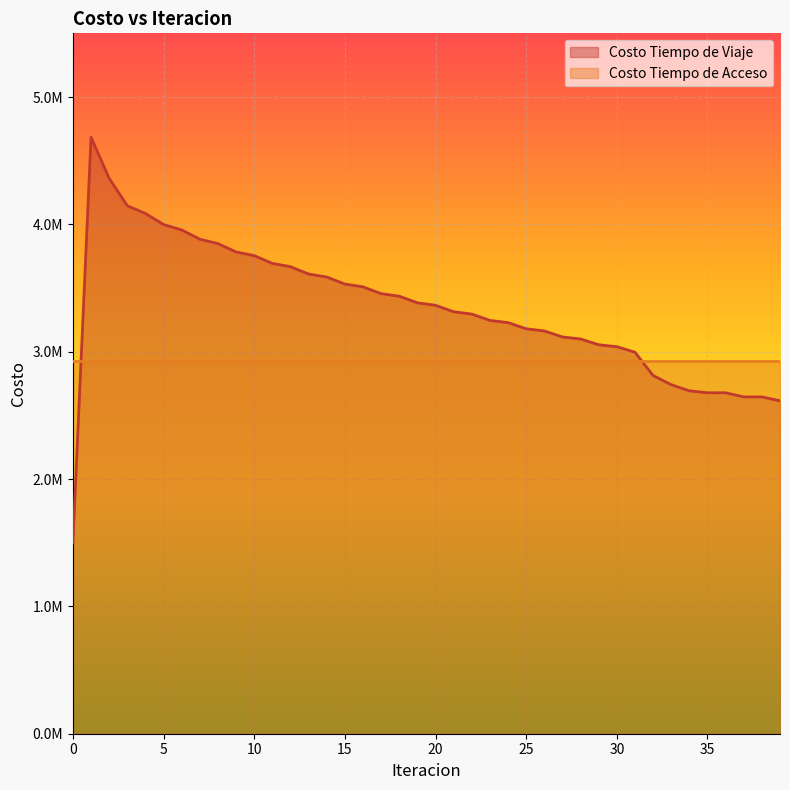

List the labels in order of value, smallest first.

0, 39, 38, 37, 35, 36, 34, 33, 32, 31, 30, 29, 28, 27, 26, 25, 24, 23, 22, 21, 20, 19, 18, 17, 16, 15, 14, 13, 12, 11, 10, 9, 8, 7, 6, 5, 4, 3, 2, 1